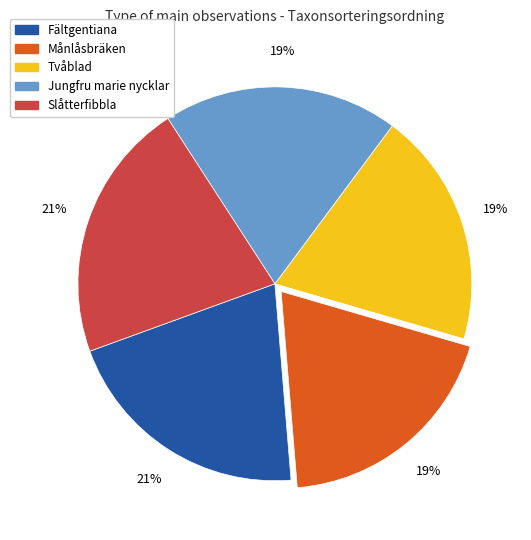

To the nearest percent, what portion does Fältgentiana represent?

21%